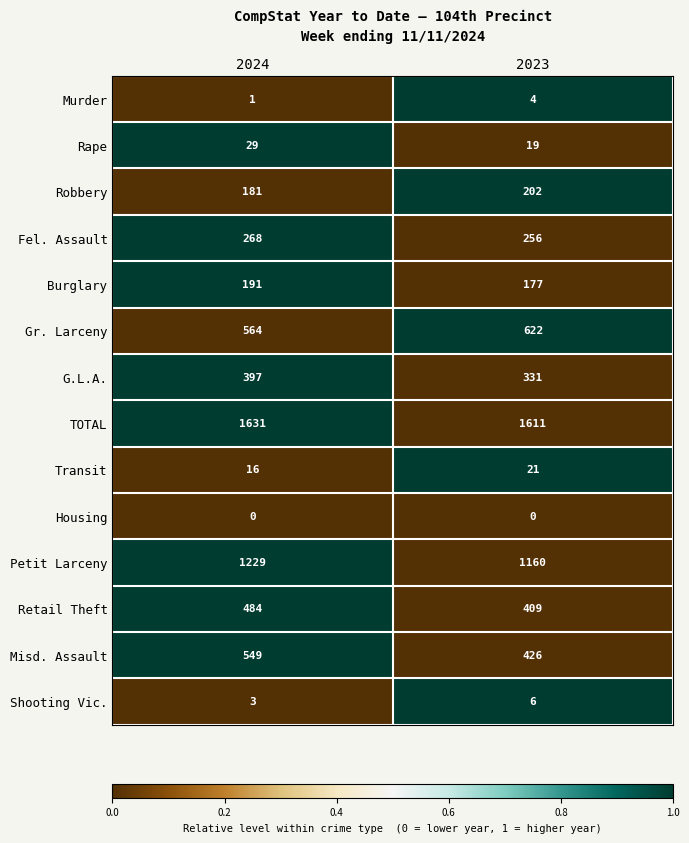

At how many categories does at least one series exceed 0?

2